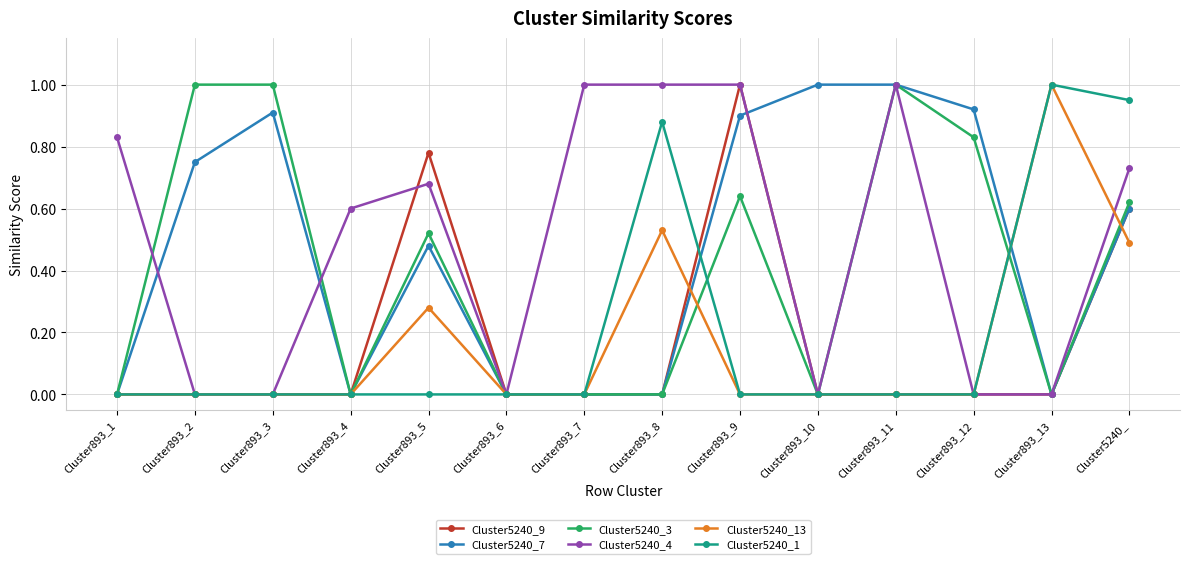

What is the label of the 2nd point from the left?

Cluster893_2